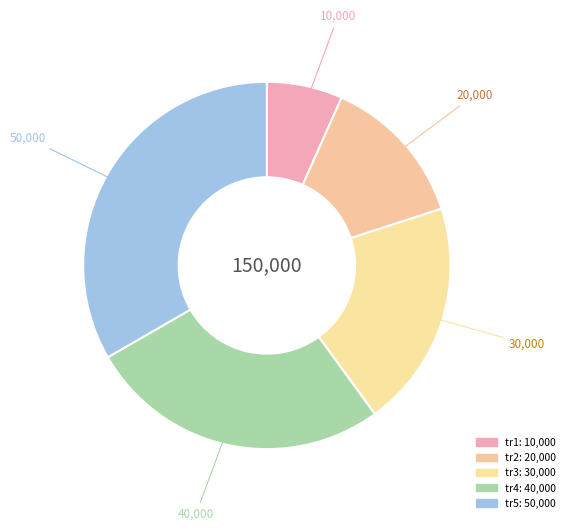

Count the number of slices in the pie.

5